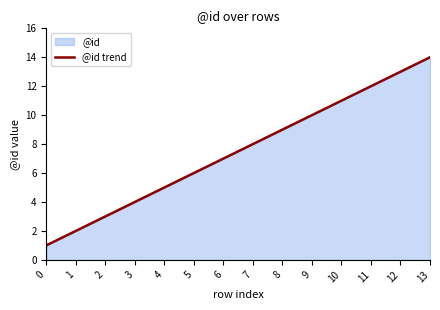

What is the greatest value displayed?

14.0